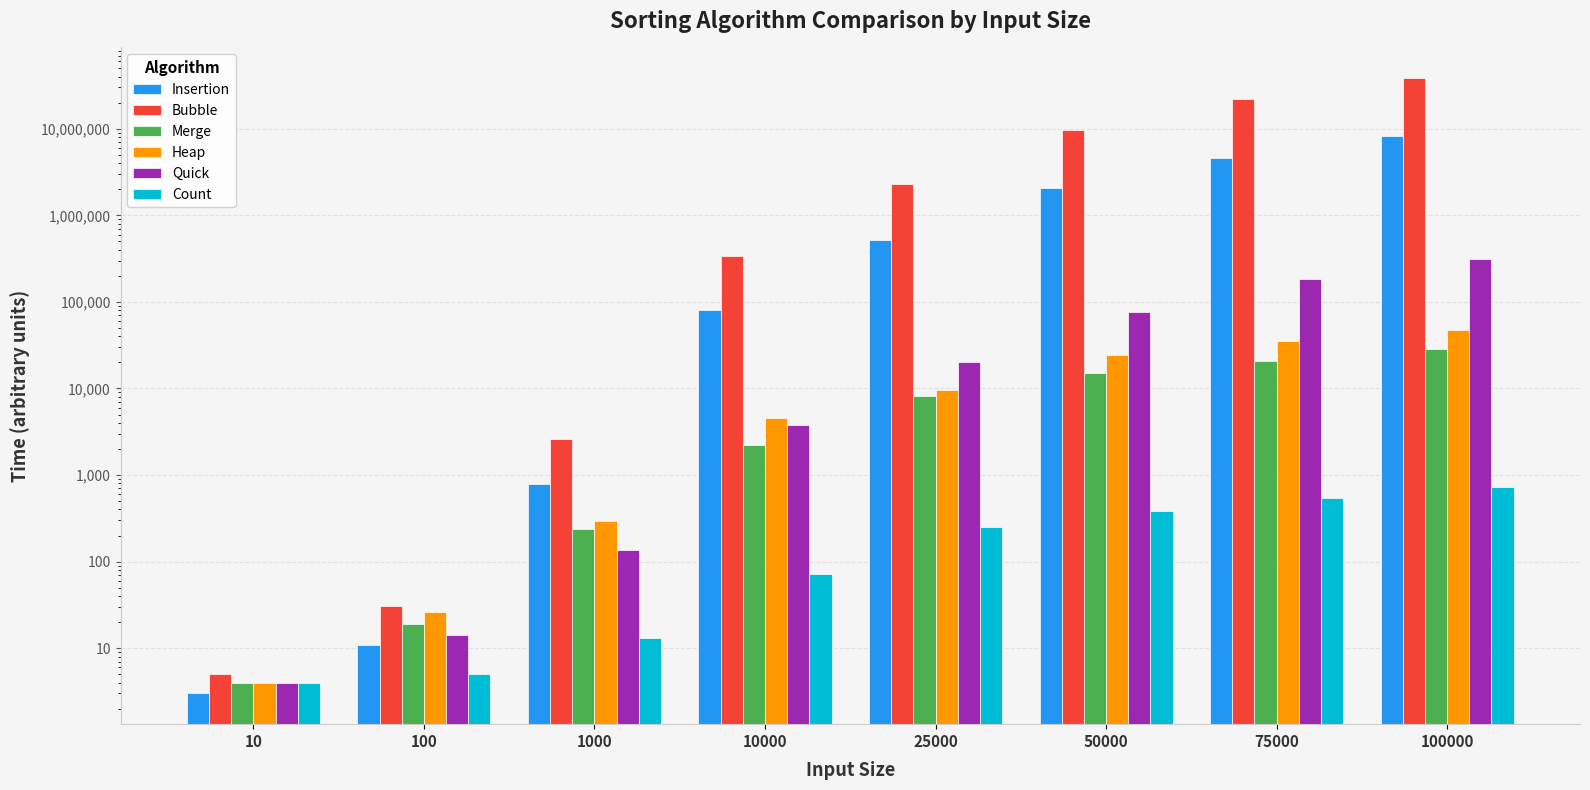

List the series in order of their peak value, highest first.

Bubble, Insertion, Quick, Heap, Merge, Count